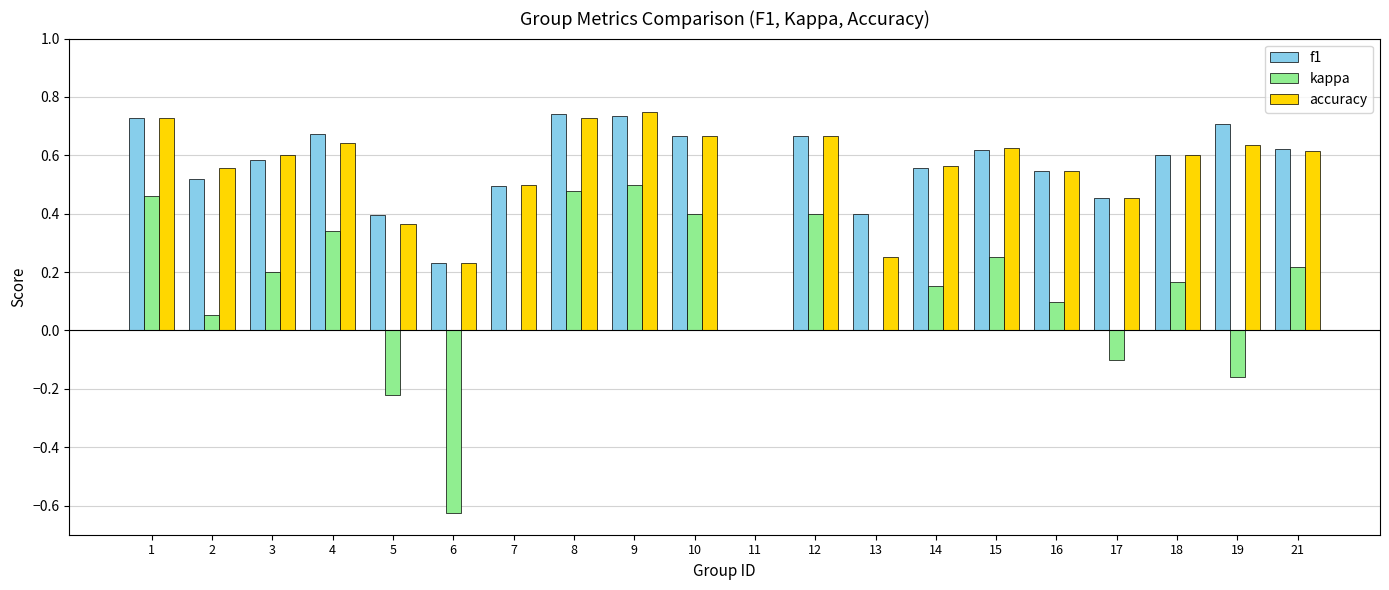

The value of accuracy at 3 is 0.6. True or false?

True